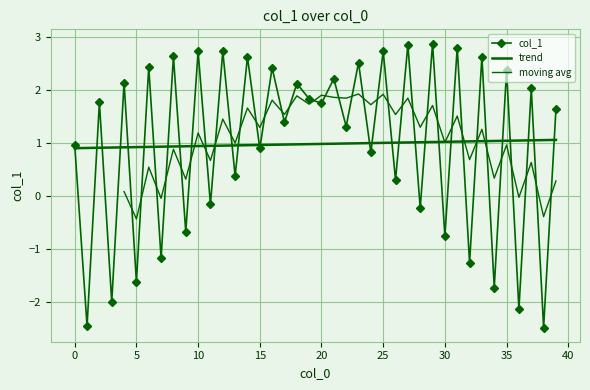

How many positive values are there?

28